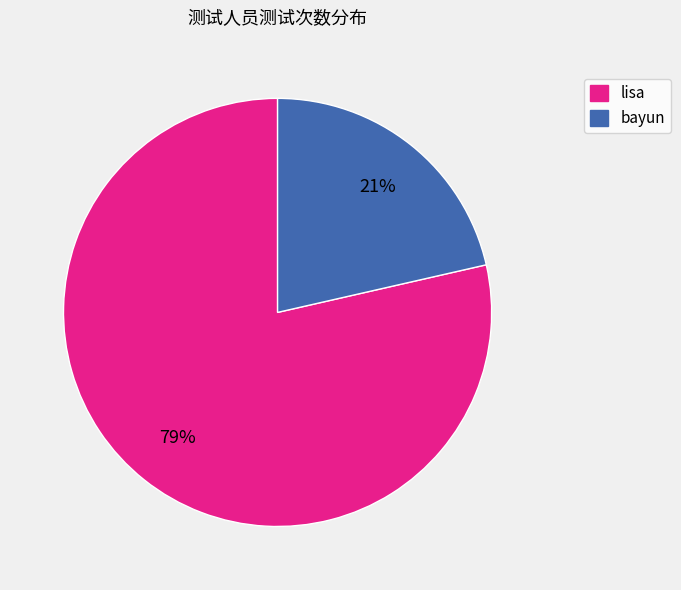

Does any single category account for the majority?

Yes